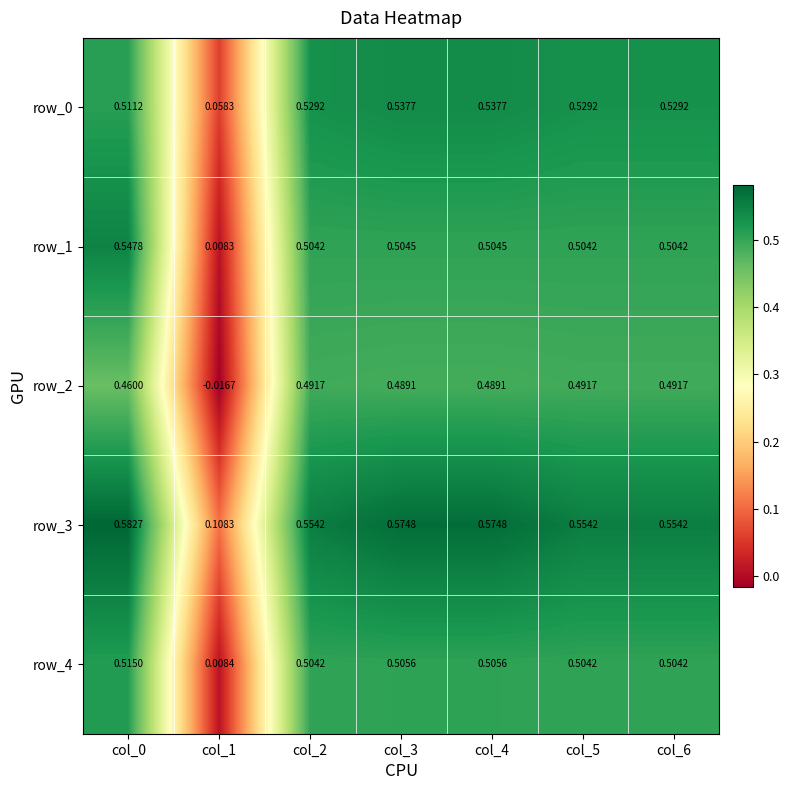

What is the total value across all series at col_1?

0.2